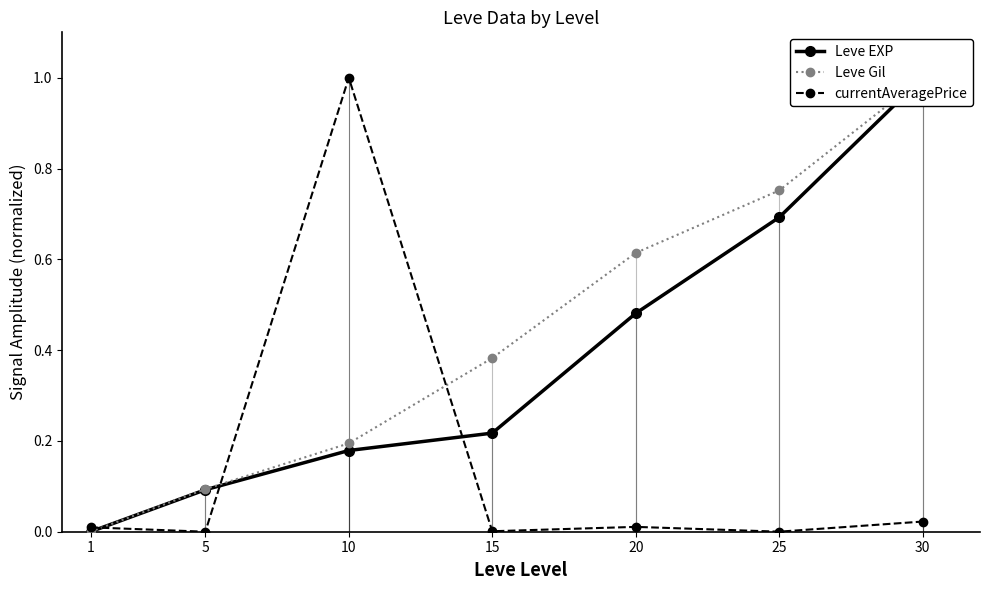

At how many categories does at least one series exceed 0?

7